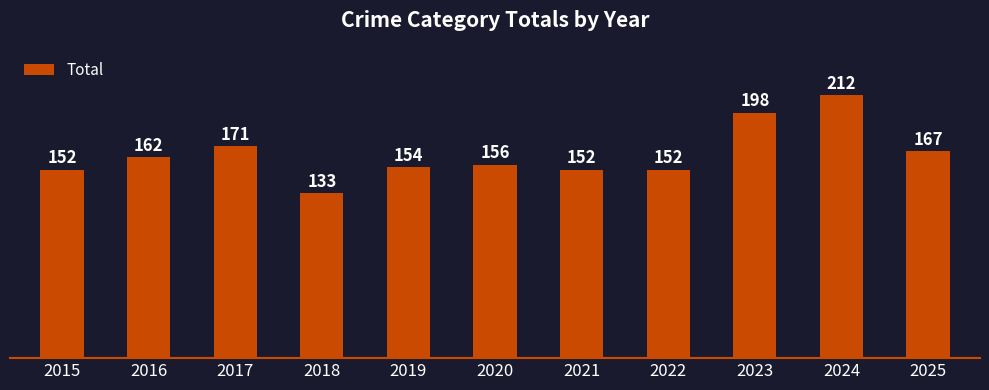

Between 2018 and 2024, which is larger?

2024